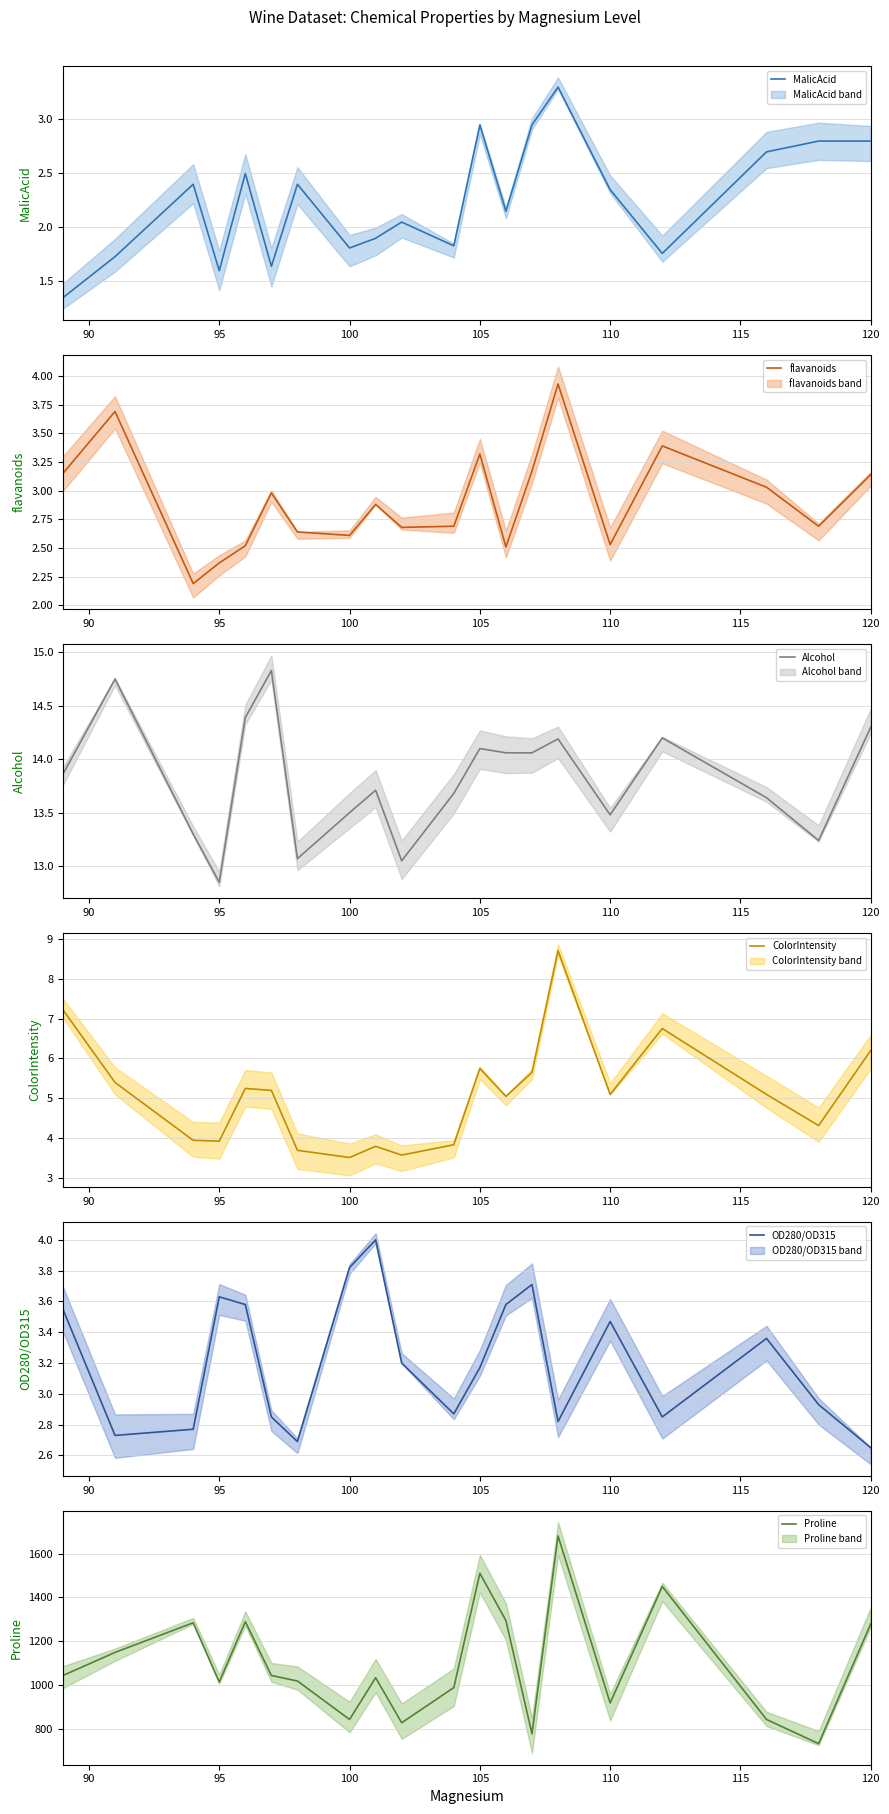

What is the lowest value of the ColorIntensity series?

3.5